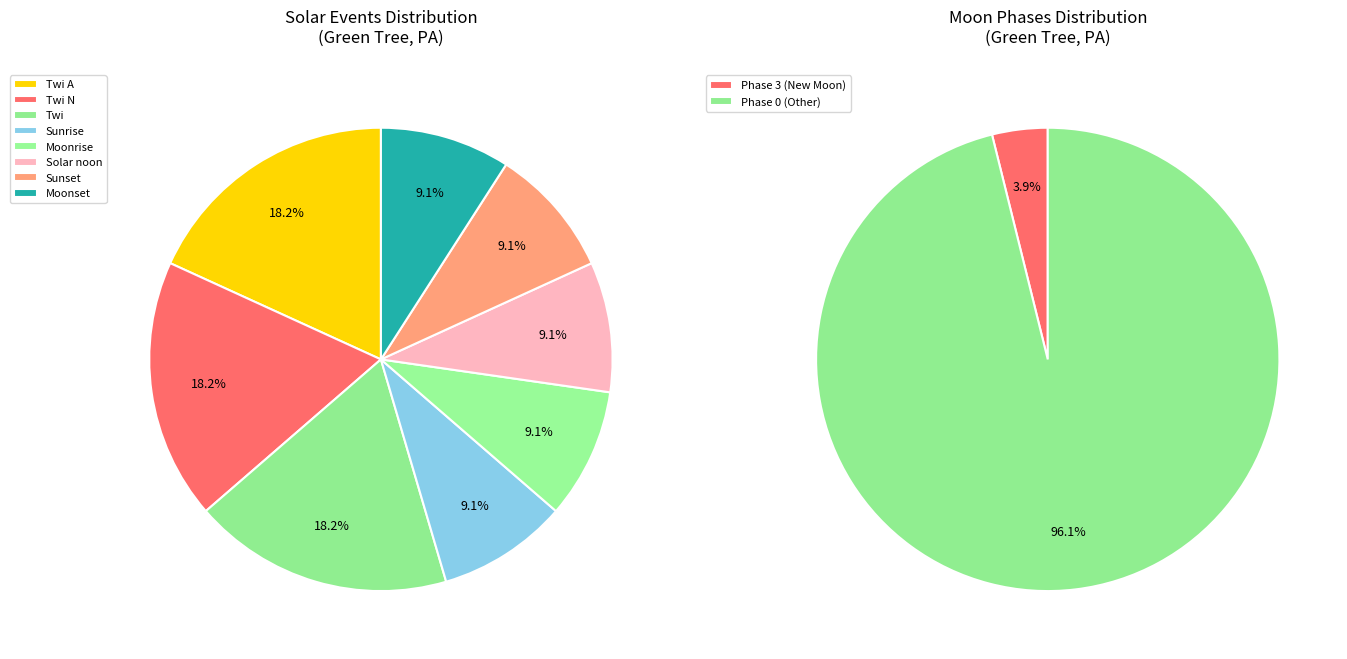

Combined, do New Moon and Moonrise account for over 50%?

No